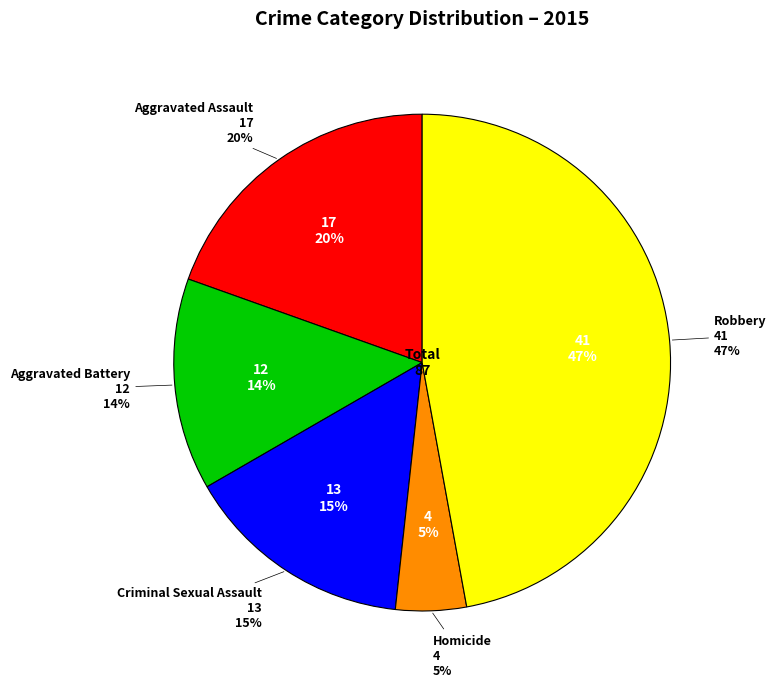

The Aggravated Battery slice represents 14% of the pie. True or false?

True